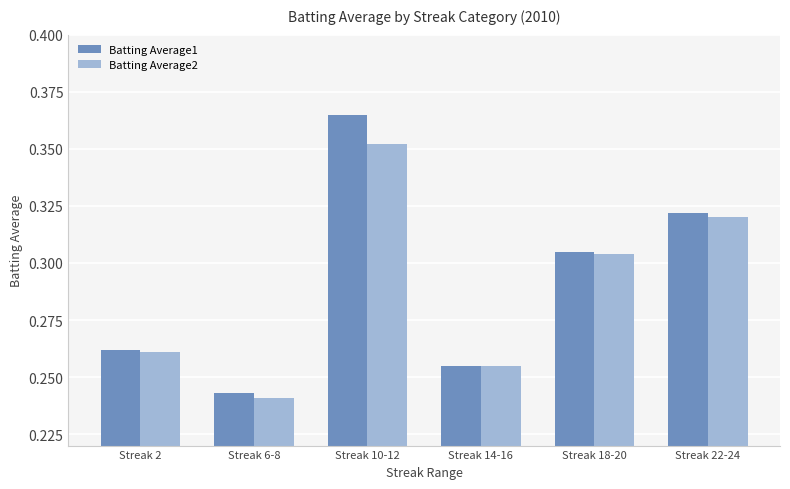

List the labels in order of Batting Average2 value, largest first.

Streak 10-12, Streak 22-24, Streak 18-20, Streak 2, Streak 14-16, Streak 6-8